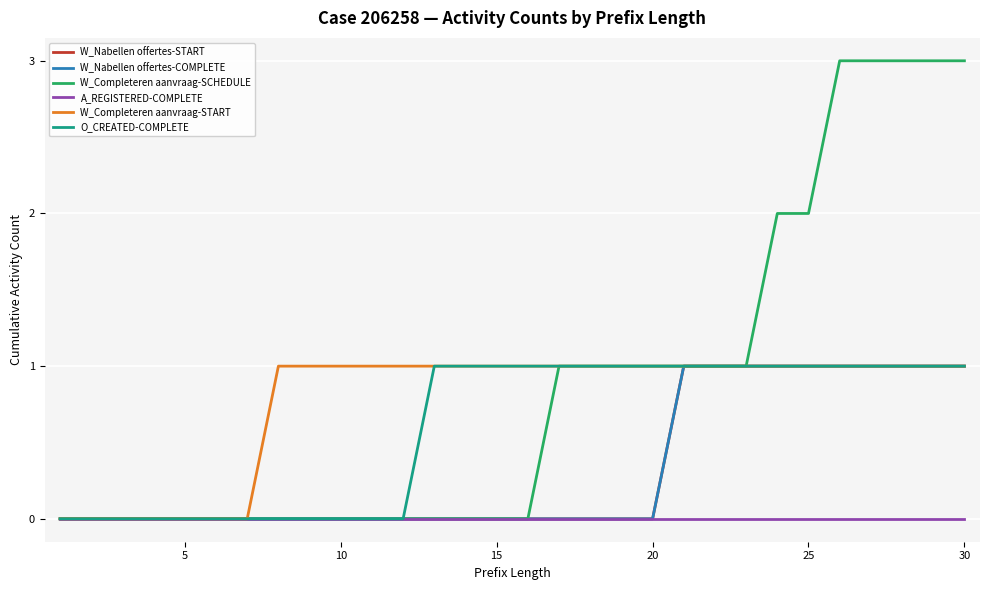

How many lines are shown in the chart?

6